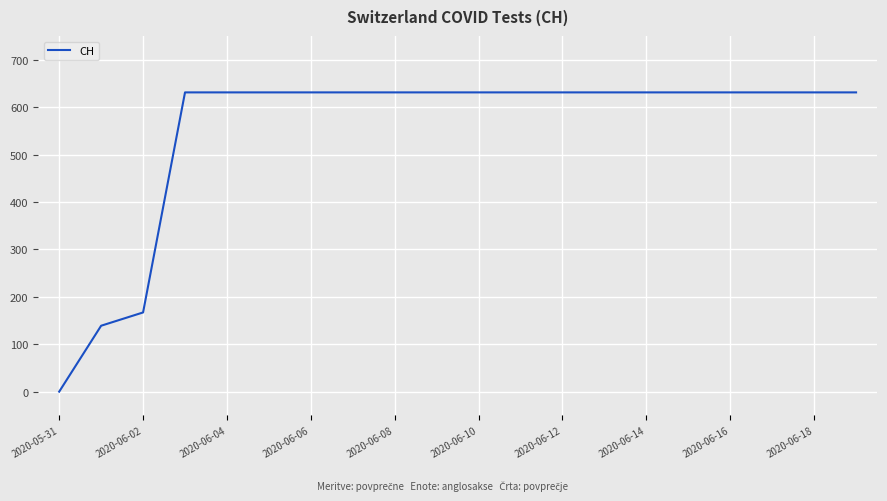

Does the chart have visible grid lines?

Yes